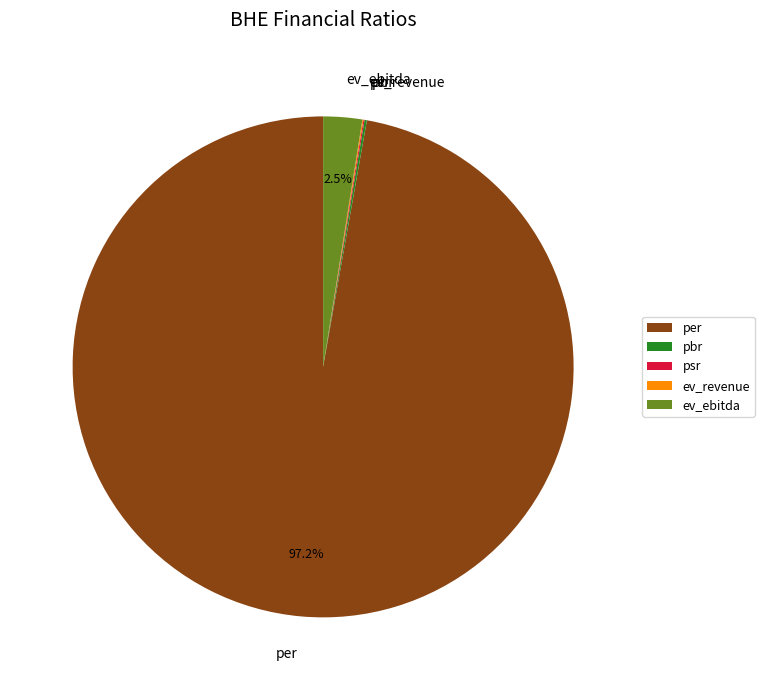

What is the largest slice in the pie chart?

per